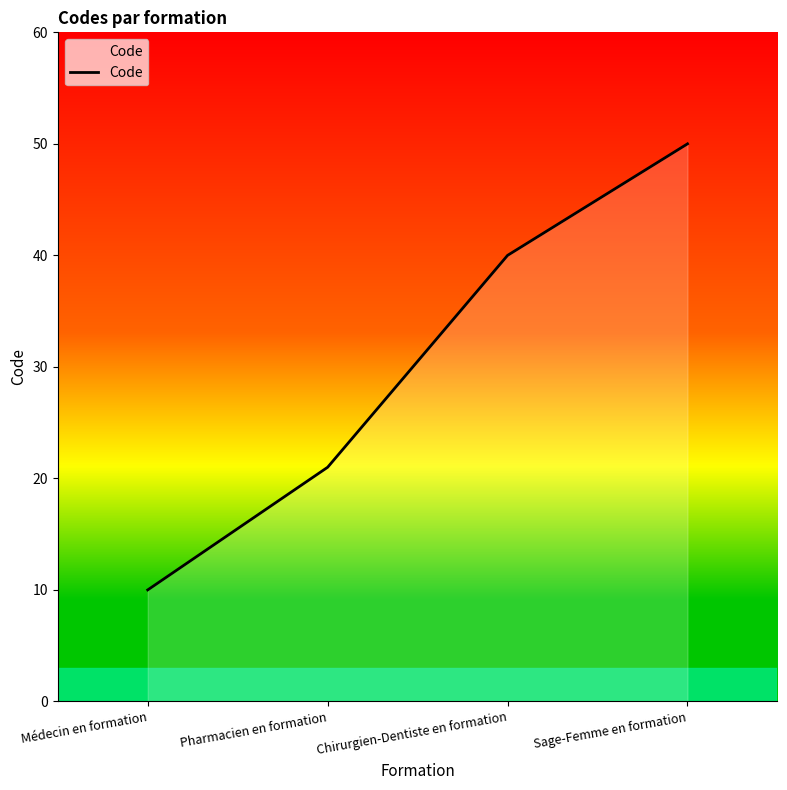

Is it true that the value at Médecin en formation is 7?

False